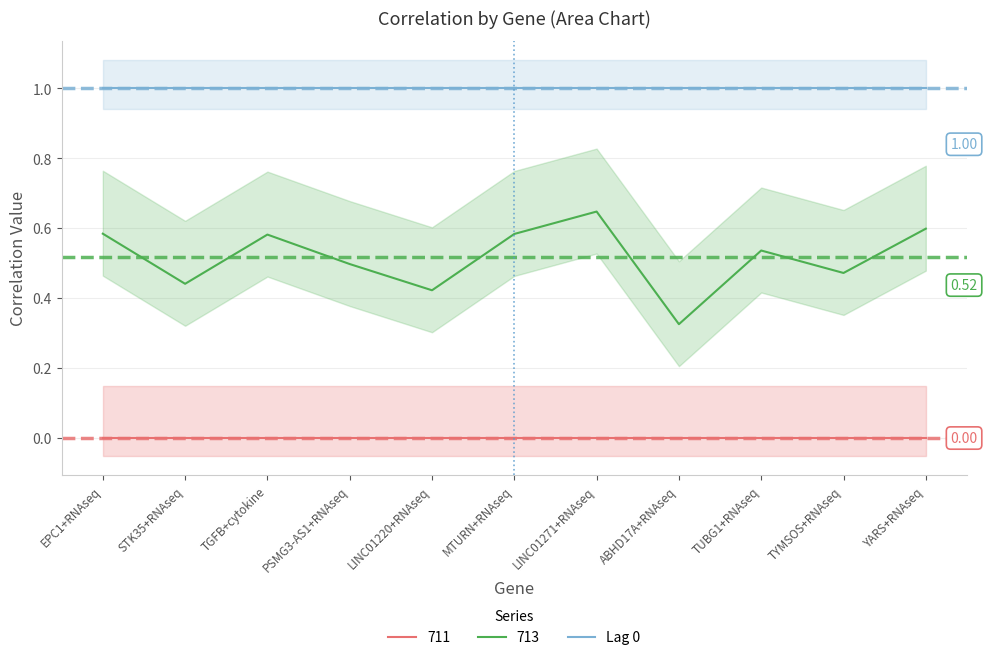

True or false: 713 and 711 intersect in this chart.

False